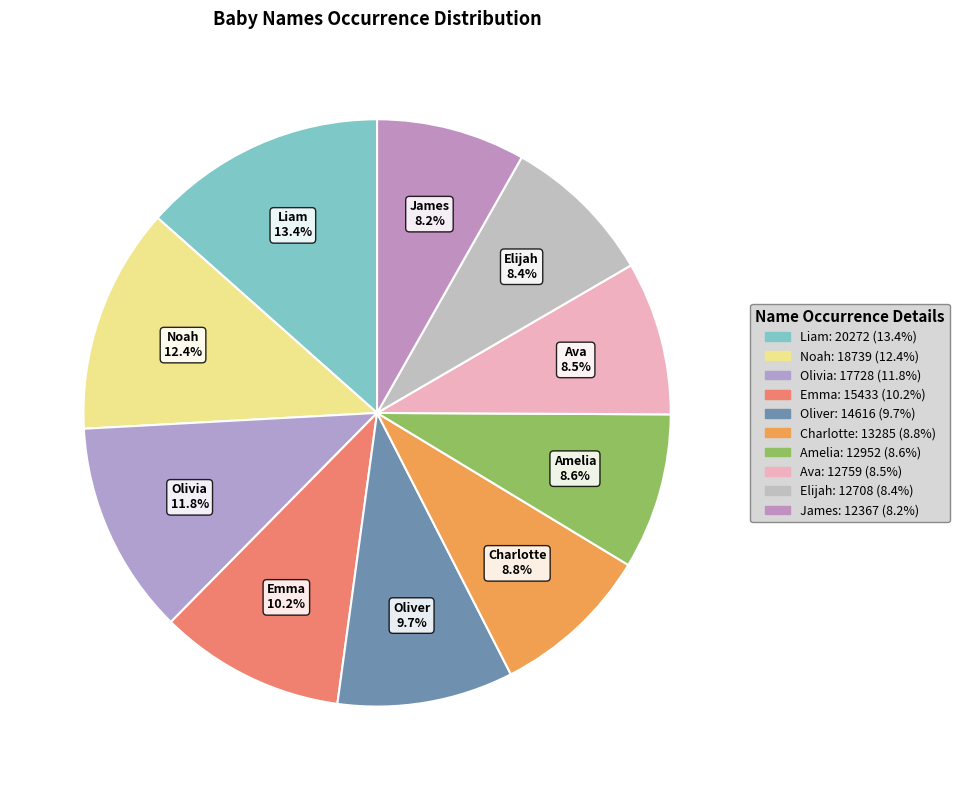

Which category has the biggest portion of the pie?

Liam